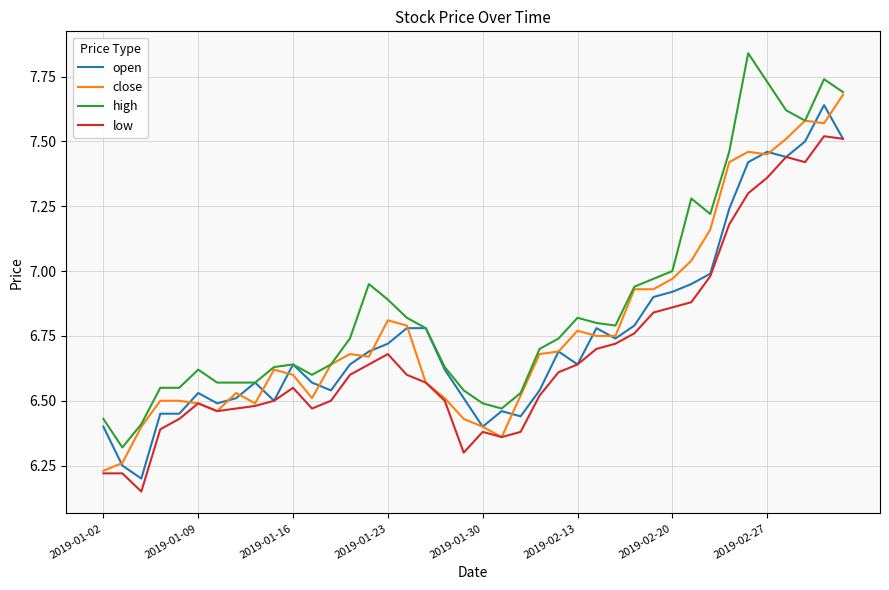

Which series has the largest total across all categories?

high